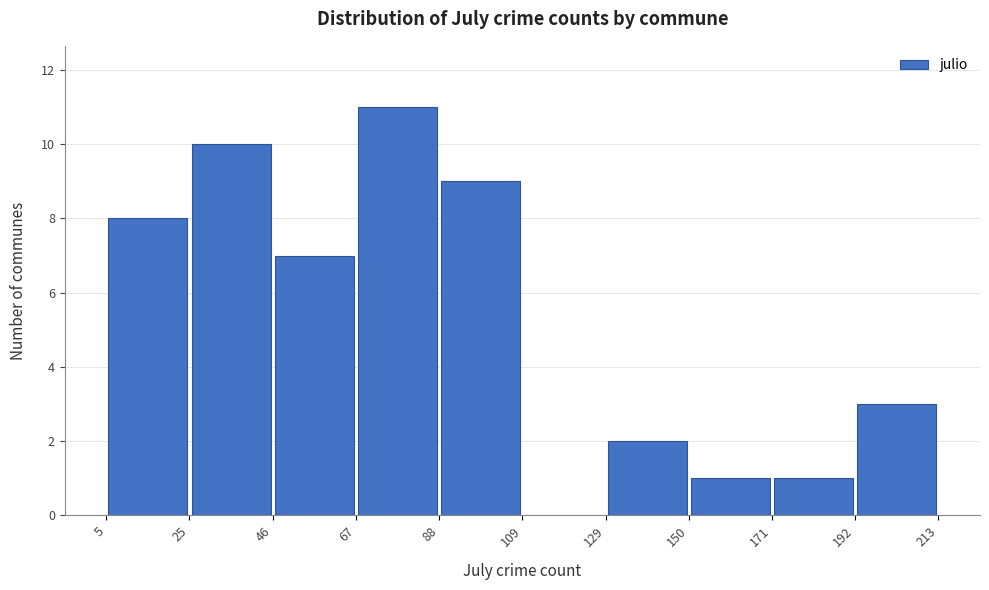

Reading left to right, transcribe this chart: for each bar, give the range it covers on the x-axis and its height. The values are not printed on the chart, so give them approximately, as read against the axis.

5 to 25: 8
25 to 46: 10
46 to 67: 7
67 to 88: 11
88 to 109: 9
109 to 129: 0
129 to 150: 2
150 to 171: 1
171 to 192: 1
192 to 213: 3